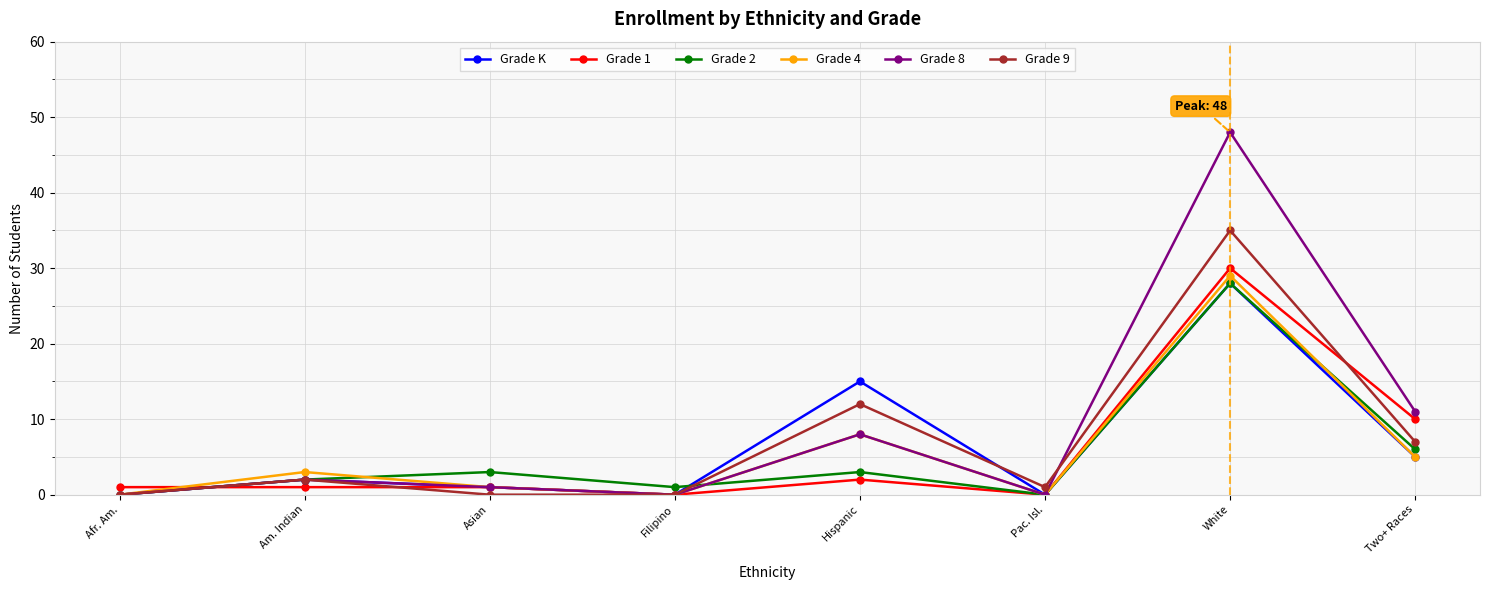

What is the label of the 7th point from the right?

Am. Indian